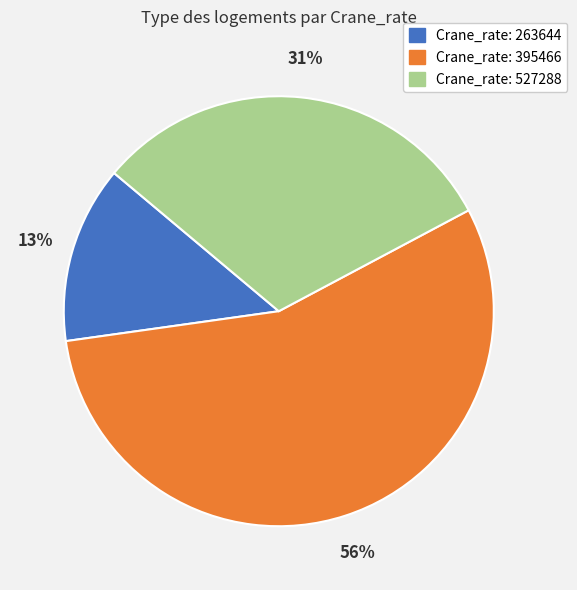

Does any single category account for the majority?

Yes